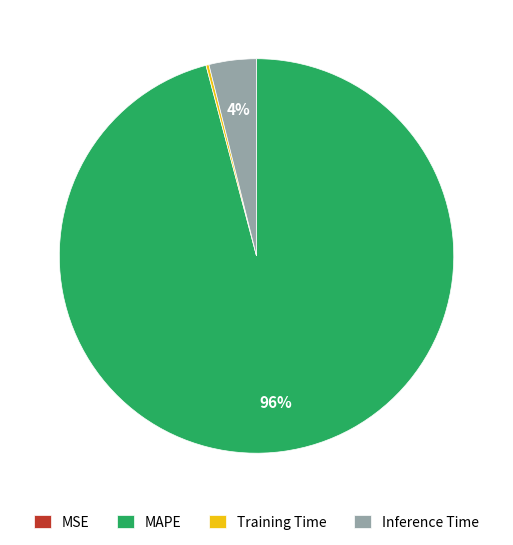

Which slice represents more than half of the pie?

MAPE